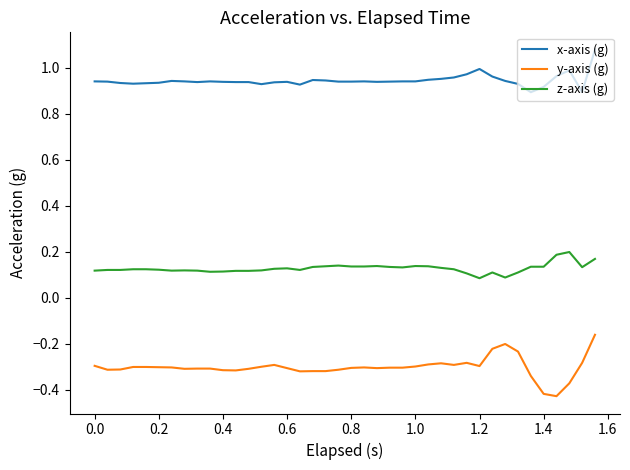

List the series in order of their peak value, lowest first.

y-axis (g), z-axis (g), x-axis (g)